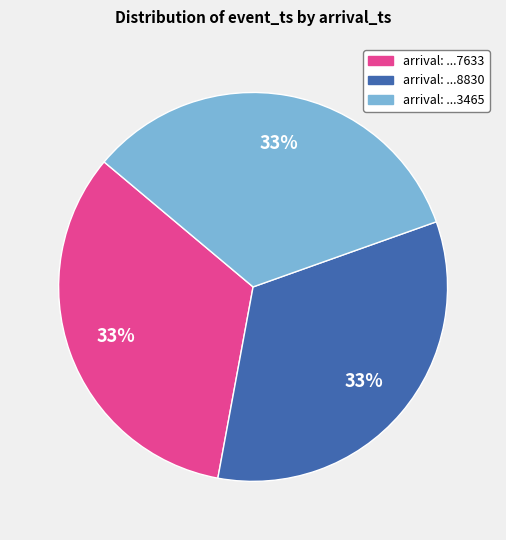

Is there a majority slice in this chart?

No